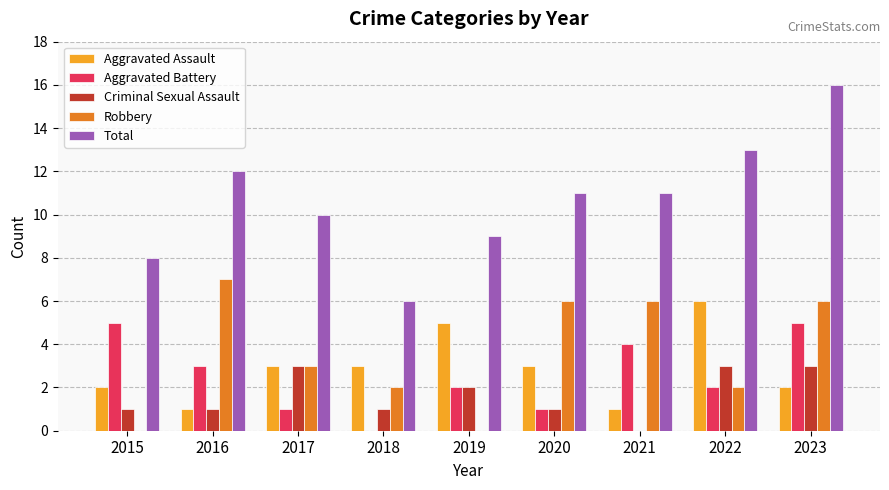

Reading left to right, extract all data points from this chart.

Aggravated Assault: 2	1	3	3	5	3	1	6	2
Aggravated Battery: 5	3	1	0	2	1	4	2	5
Criminal Sexual Assault: 1	1	3	1	2	1	0	3	3
Robbery: 0	7	3	2	0	6	6	2	6
Total: 8	12	10	6	9	11	11	13	16